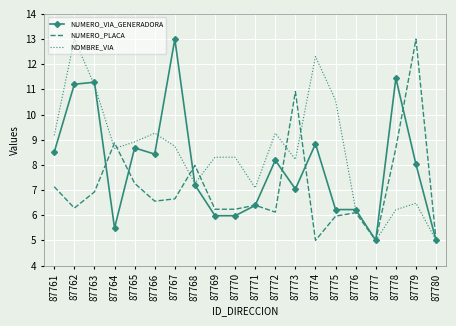

At which label does NOMBRE_VIA reach its peak?

87762